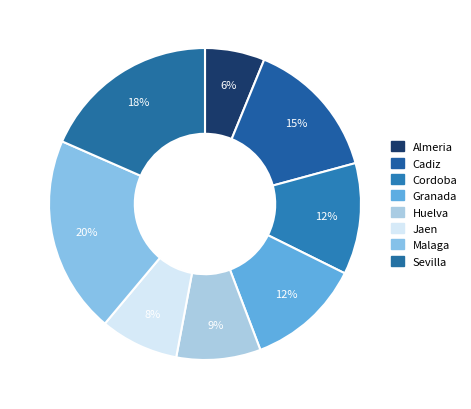

Does Huelva account for over 50% of the chart?

No